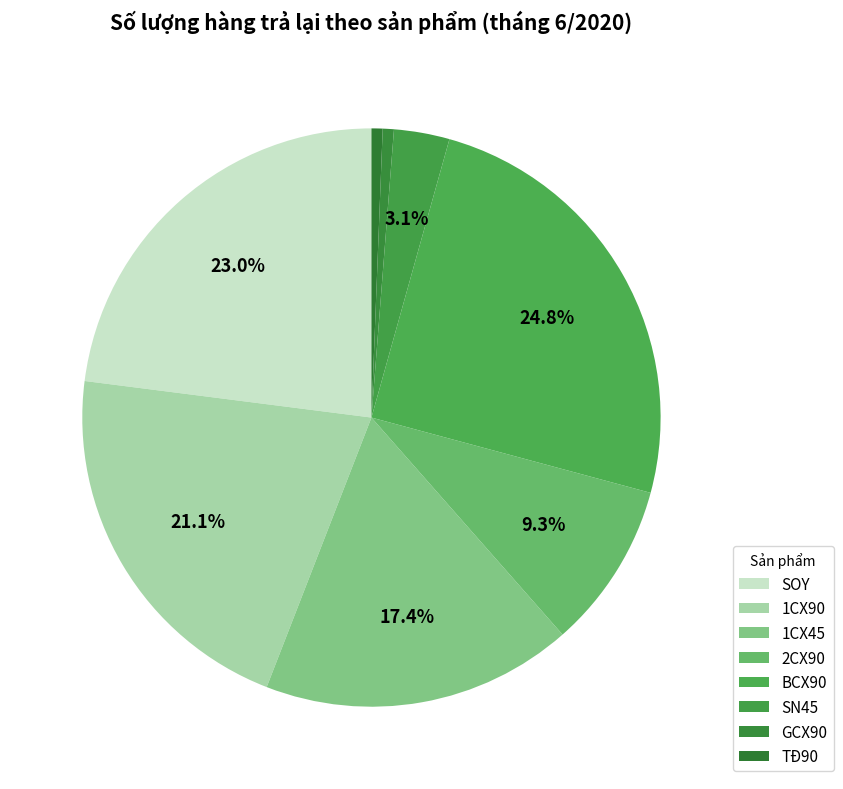

Is TĐ90 the majority of the pie?

No